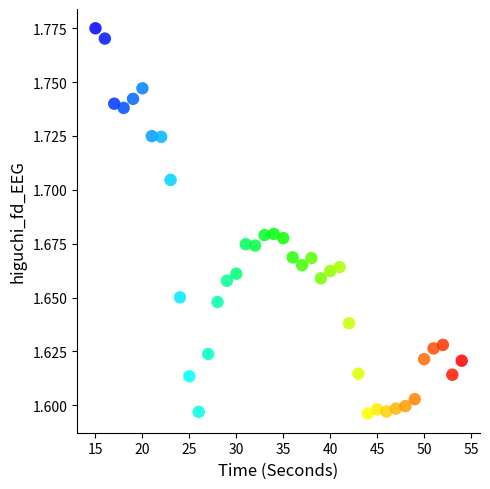

What is the range of X values (max minus min)?

39.0